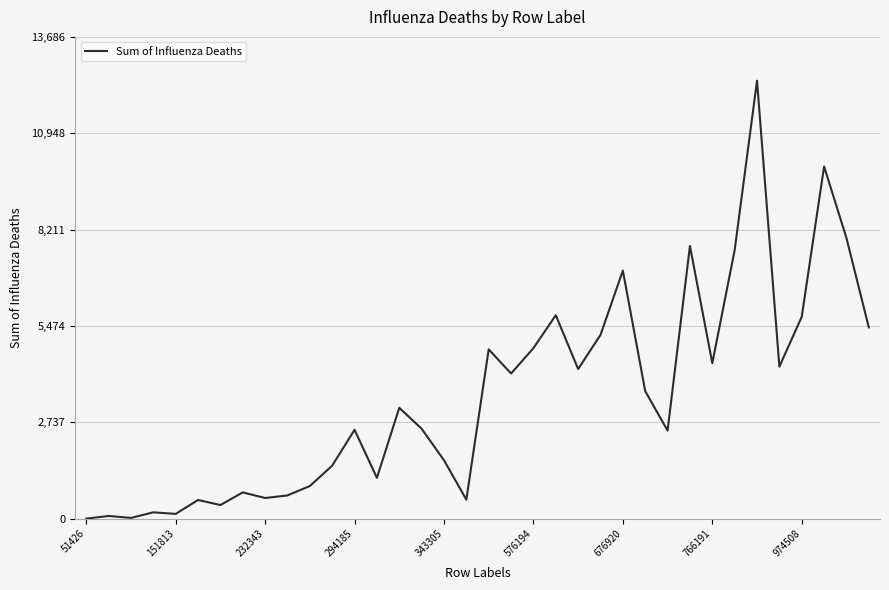

What is the difference between the maximum and minimum values?

12442.0